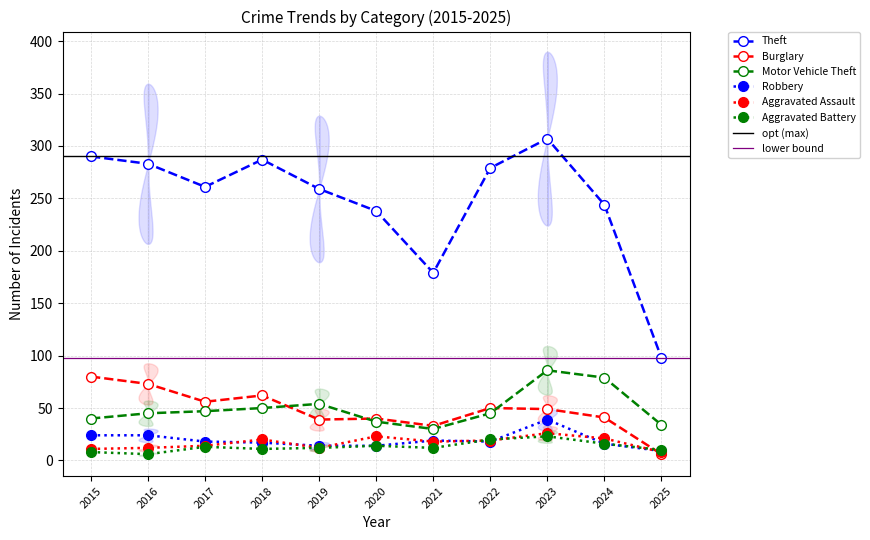

What are all the series names shown in the legend?

Theft, Burglary, Motor Vehicle Theft, Robbery, Aggravated Assault, Aggravated Battery